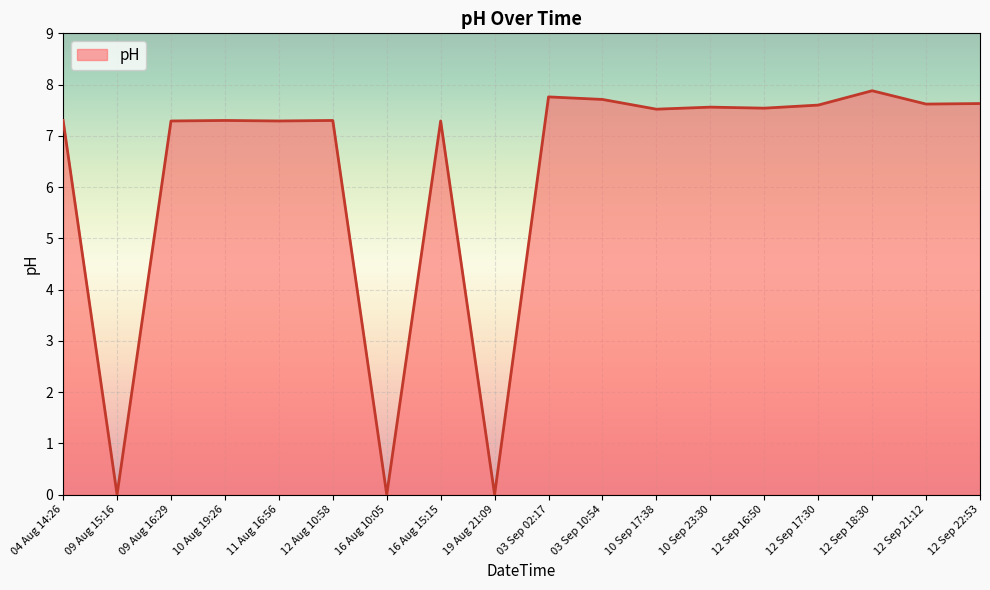

True or false: there are more than 0 points higher than both neighbors.

True